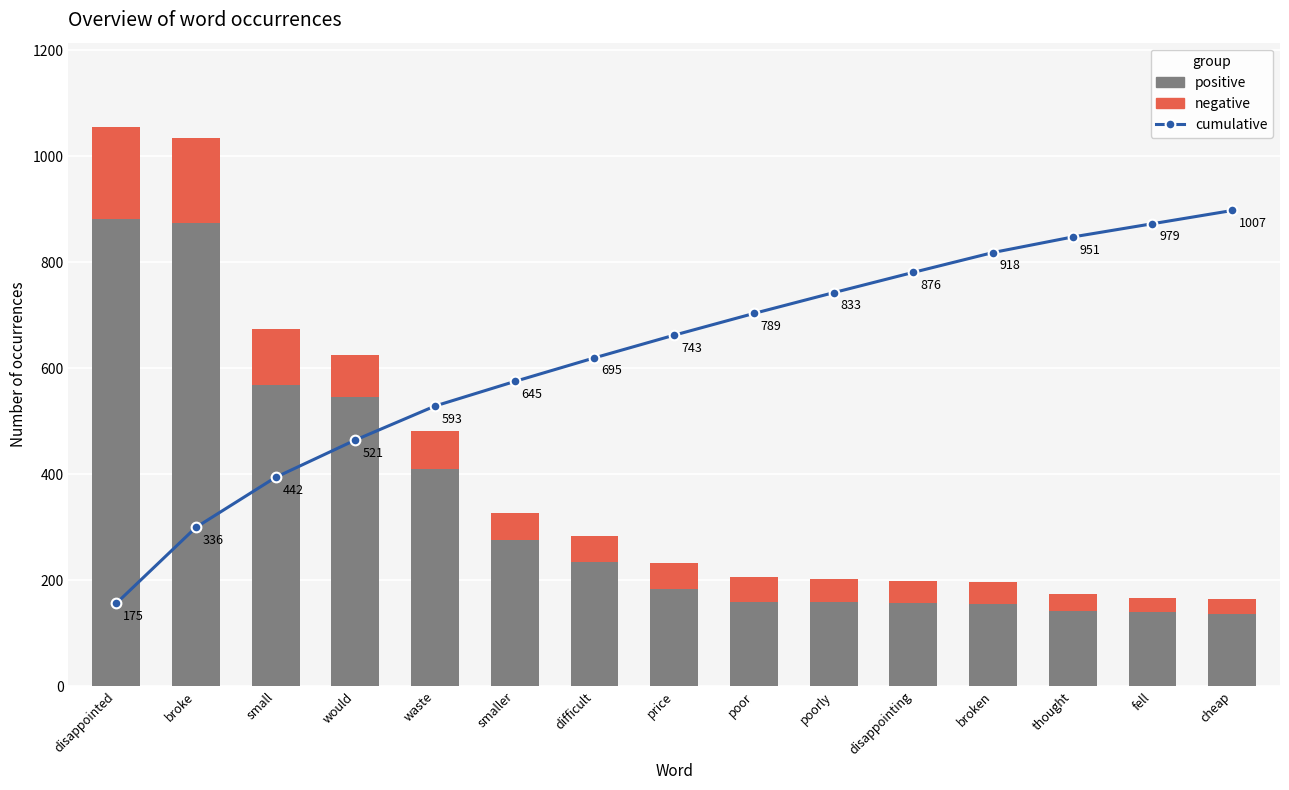

Where is cumulative nearest to the value 526?

waste